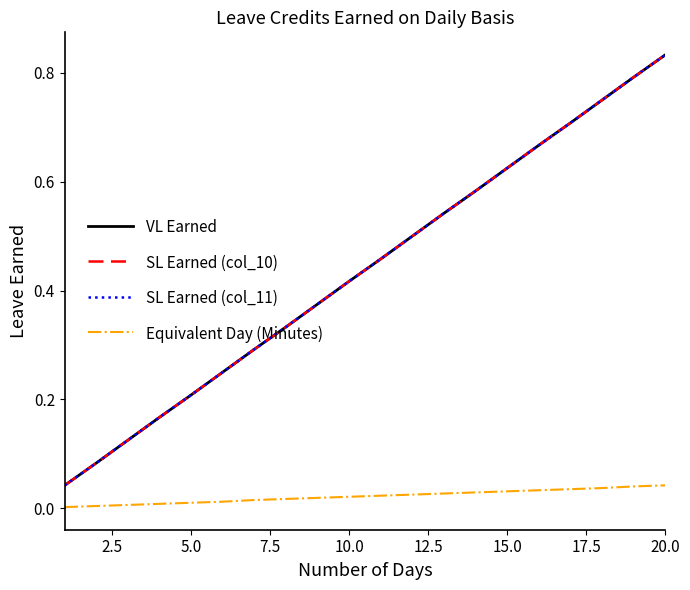

True or false: VL Earned and SL Earned (col_11) cross at least once.

False